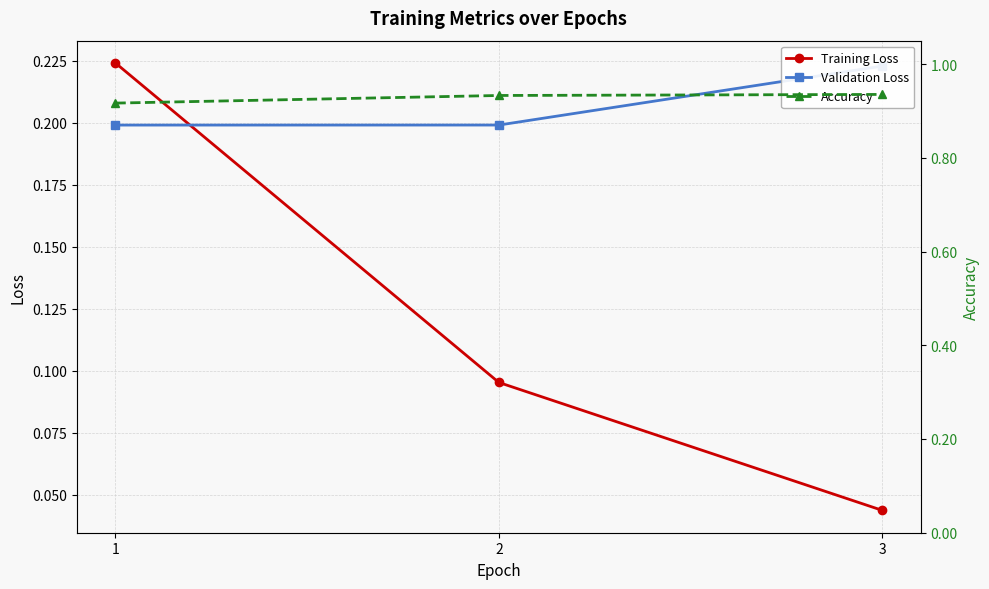

Does the chart display data point markers on the line(s)?

Yes